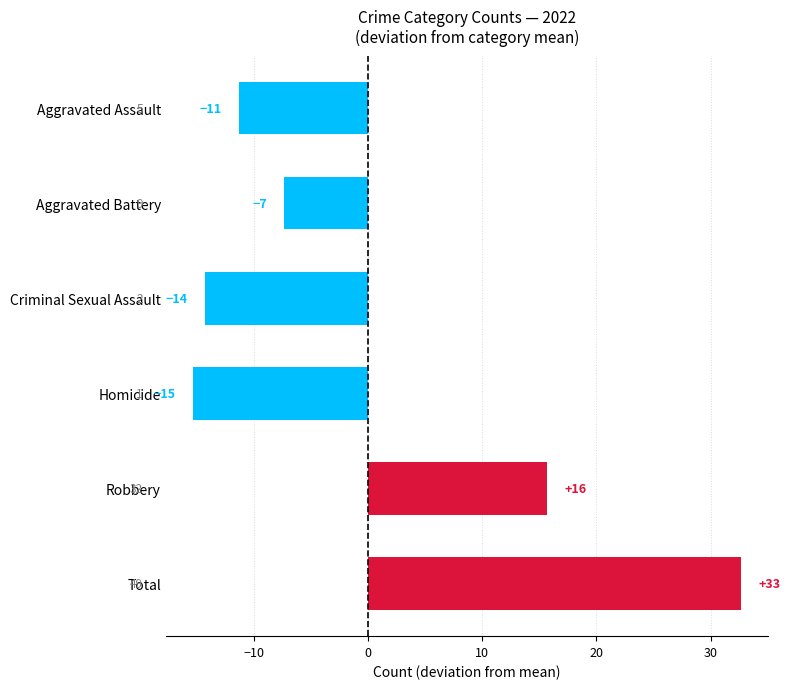

How many bars are there in total?

6